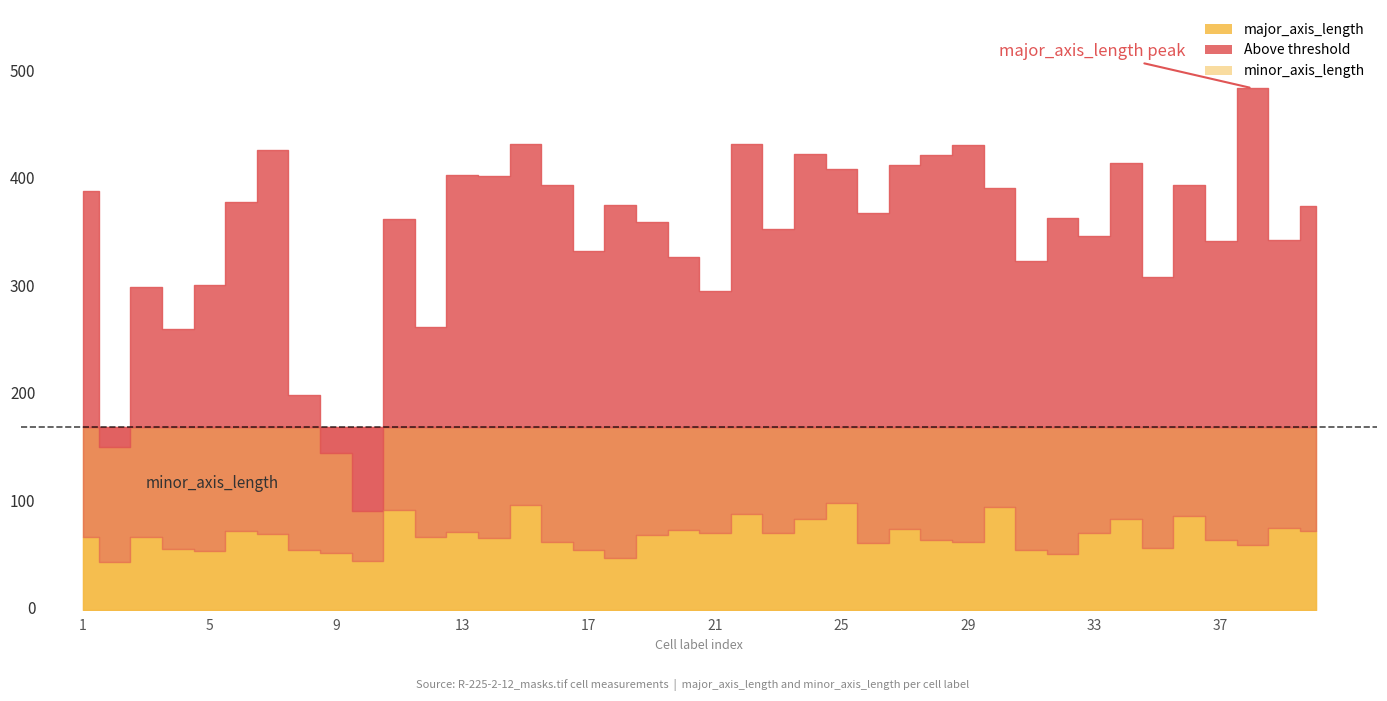

True or false: minor_axis_length and major_axis_length intersect in this chart.

False